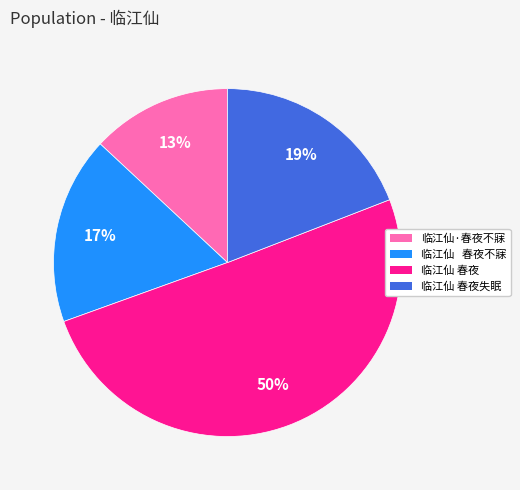

Count the number of slices in the pie.

4